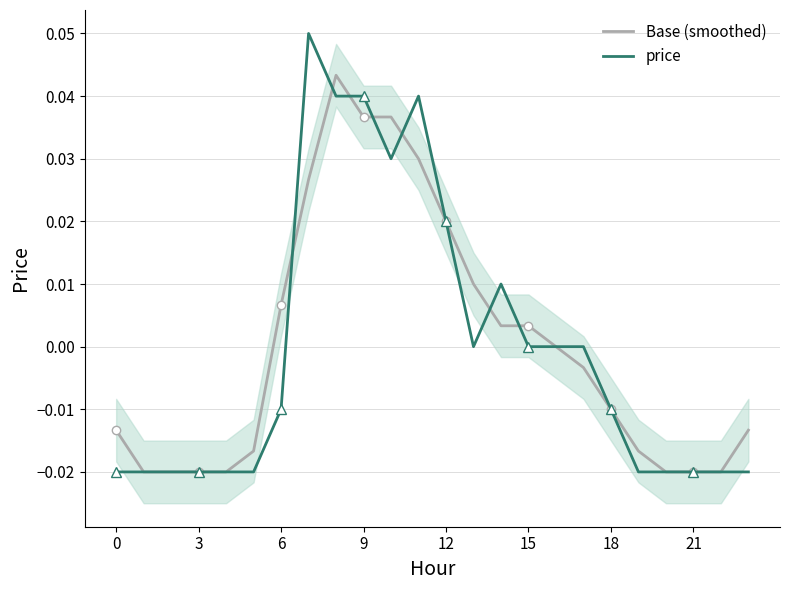

At which category does Base (smoothed) reach its first local peak?

8